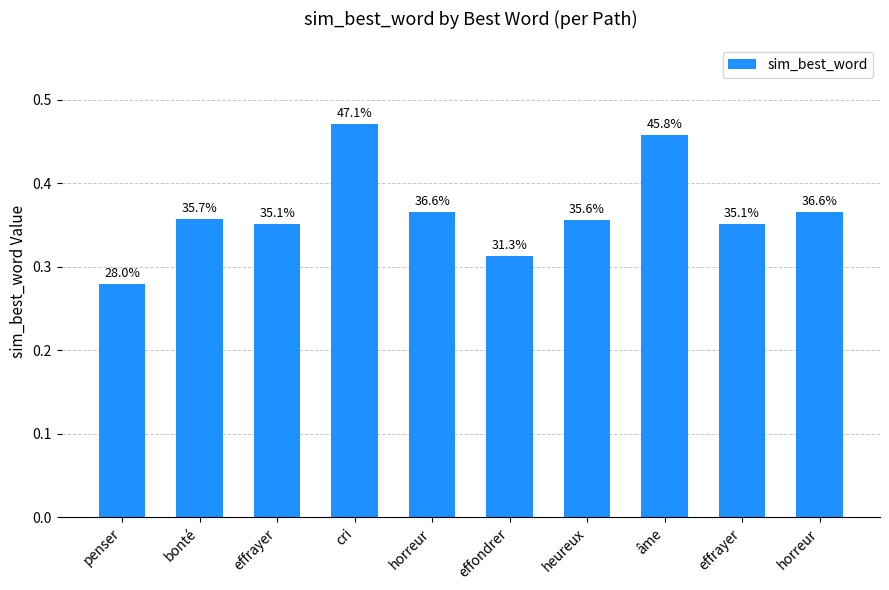

True or false: the data shows 0.1 at effrayer.

False